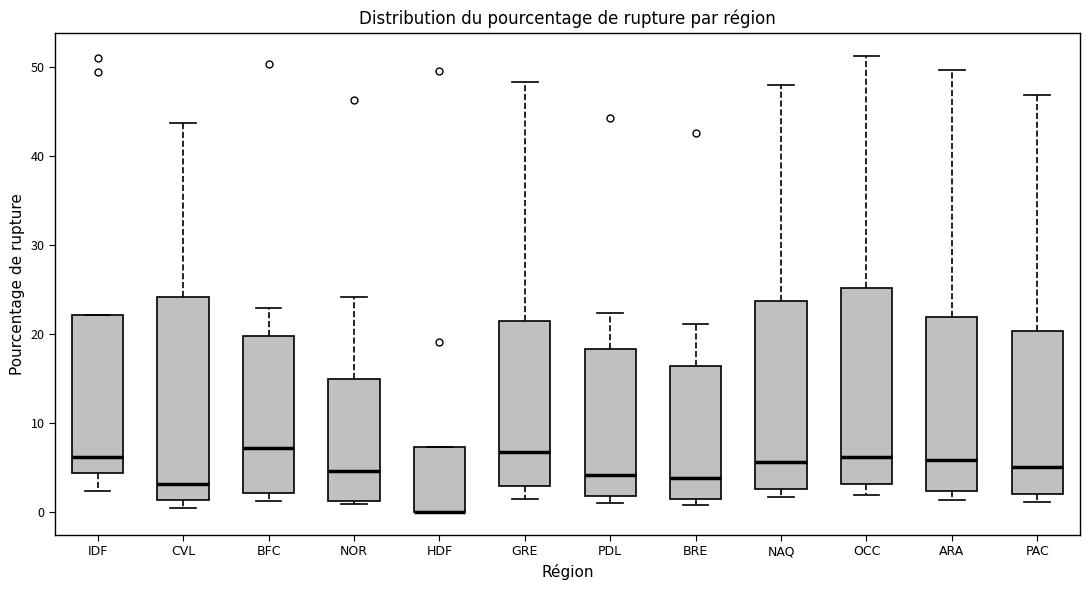

Where does the upper whisker of the box for ARA end on the y-axis? The values are not printed on the chart, so give them approximately, as read against the axis.

50